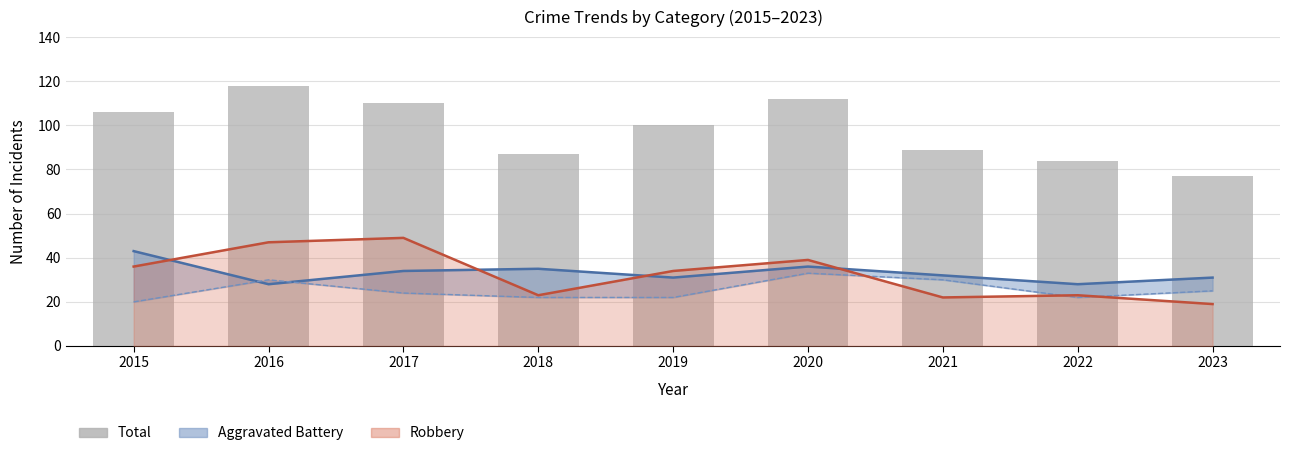

The value at 2023 is 43. True or false?

False